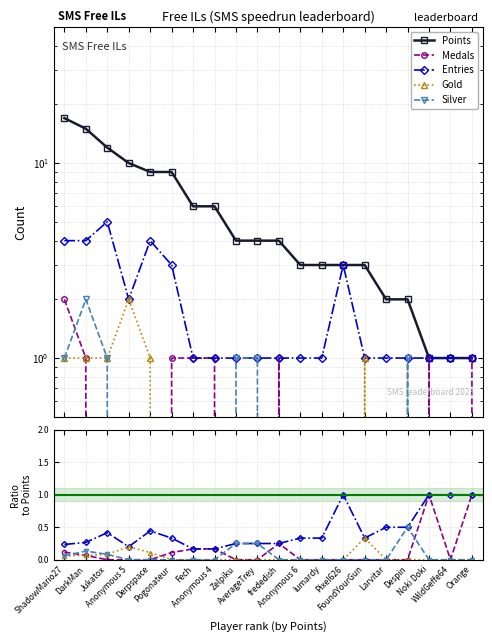

At how many categories does at least one series exceed 7?

6